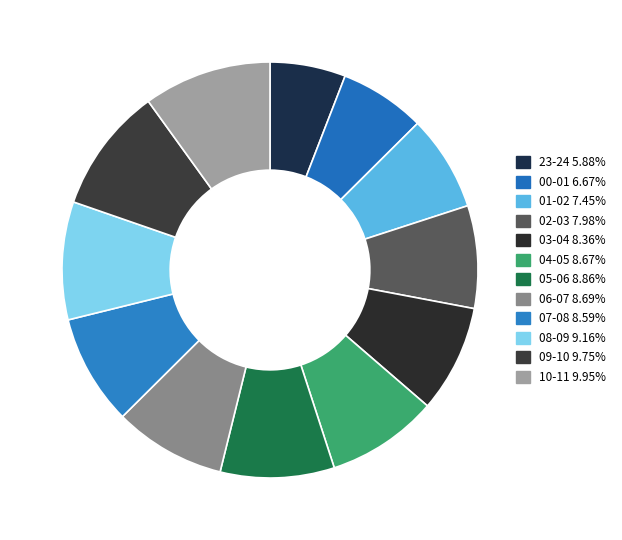

Approximately how many times larger is the value at 09-10 compared to 06-07?

1.1